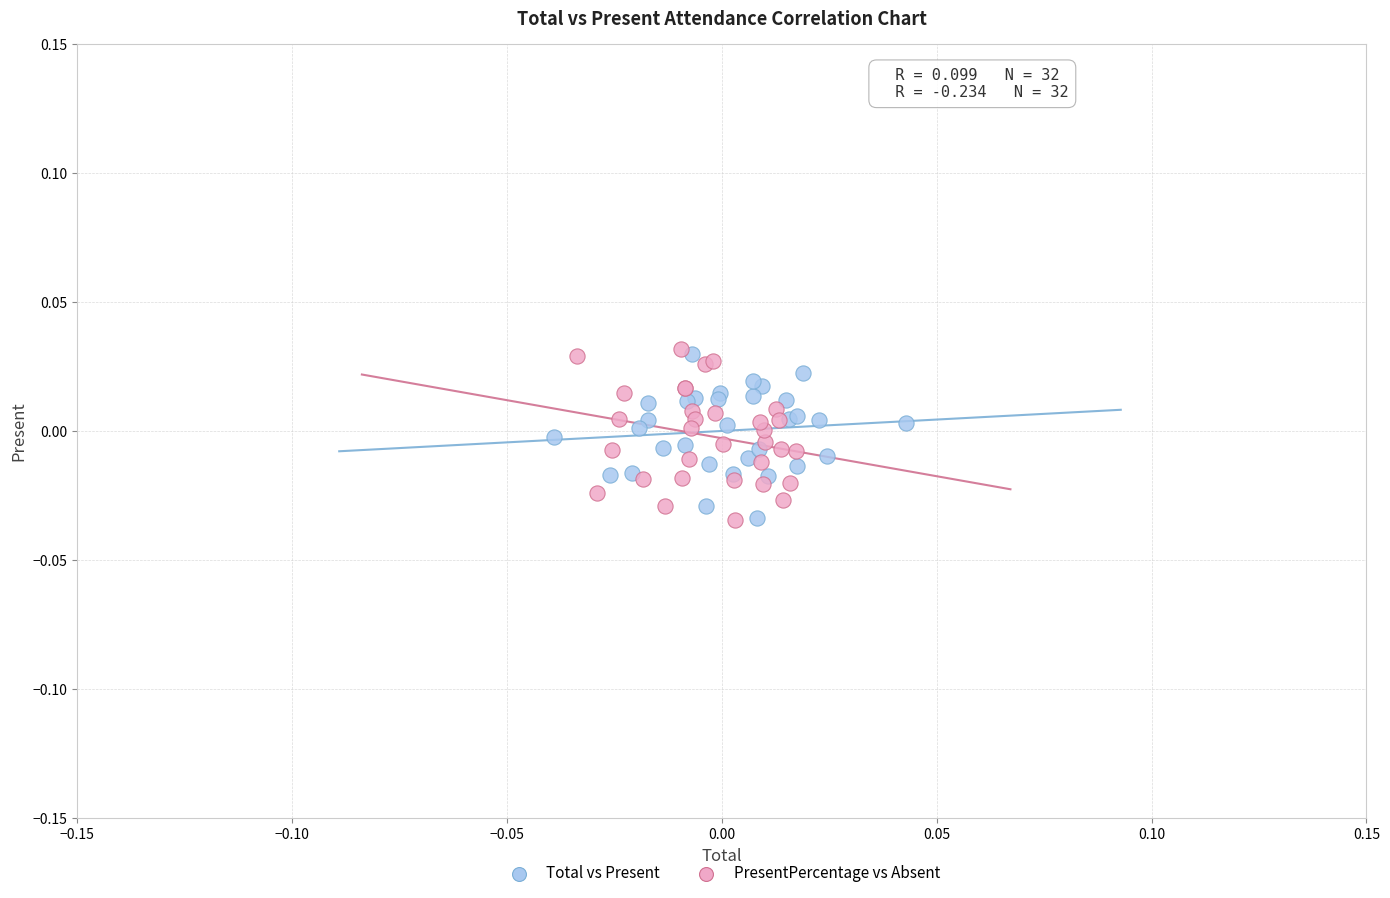

What are all the series names shown in the legend?

Total vs Present, PresentPercentage vs Absent